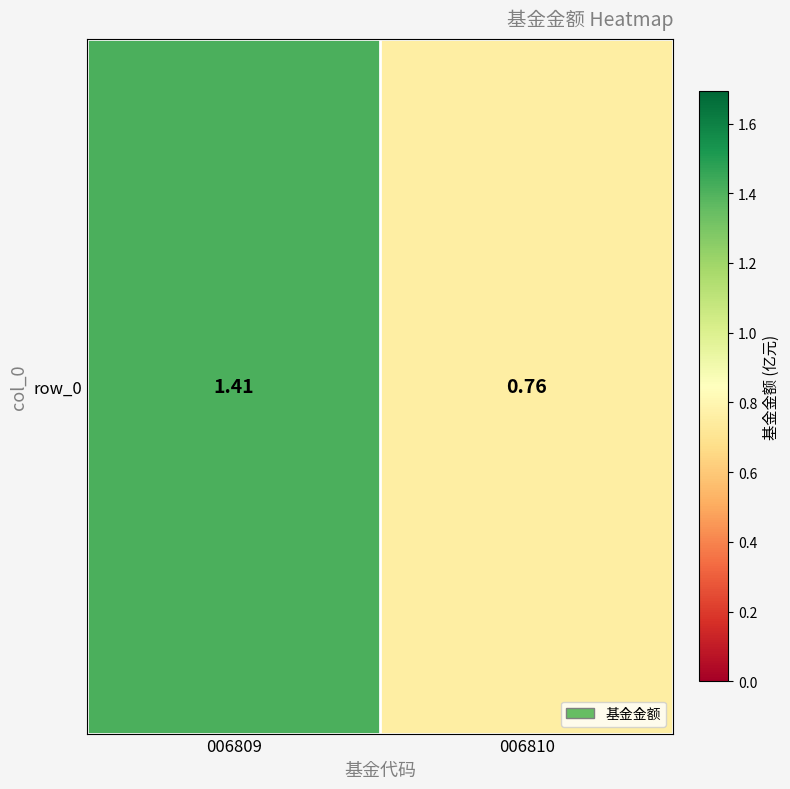

What is the greatest value displayed?

1.4